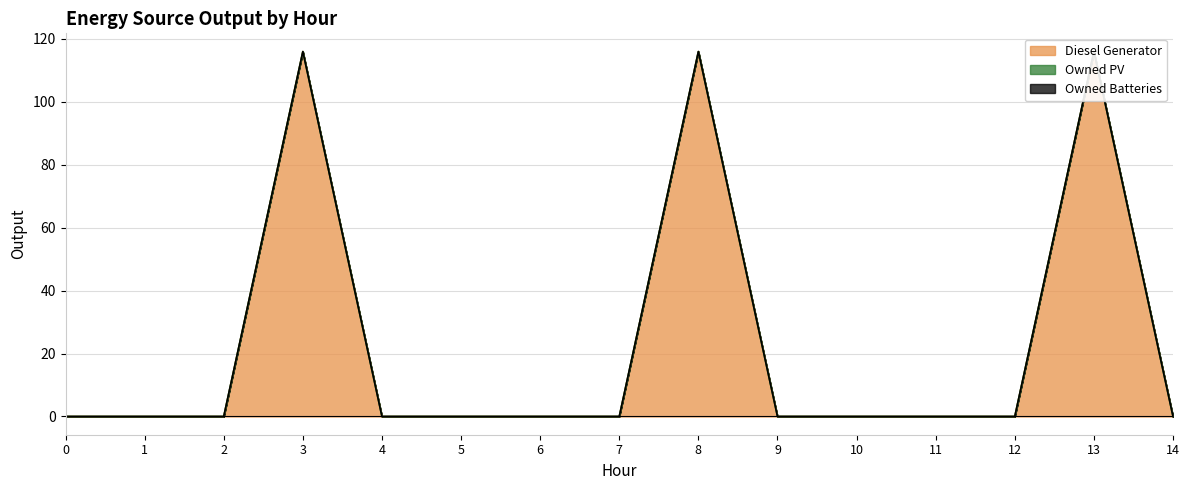

Reading left to right, list all the values displayed in this chart.

Diesel Generator: 0=0	1=0	2=0	3=116	4=0	5=0	6=0	7=0	8=116	9=0	10=0	11=0	12=0	13=116	14=0
Owned PV: 0=0	1=0	2=0	3=0	4=0	5=0	6=0	7=0	8=0	9=0	10=0	11=0	12=0	13=0	14=0
Owned Batteries: 0=0	1=0	2=0	3=0	4=0	5=0	6=0	7=0	8=0	9=0	10=0	11=0	12=0	13=0	14=0